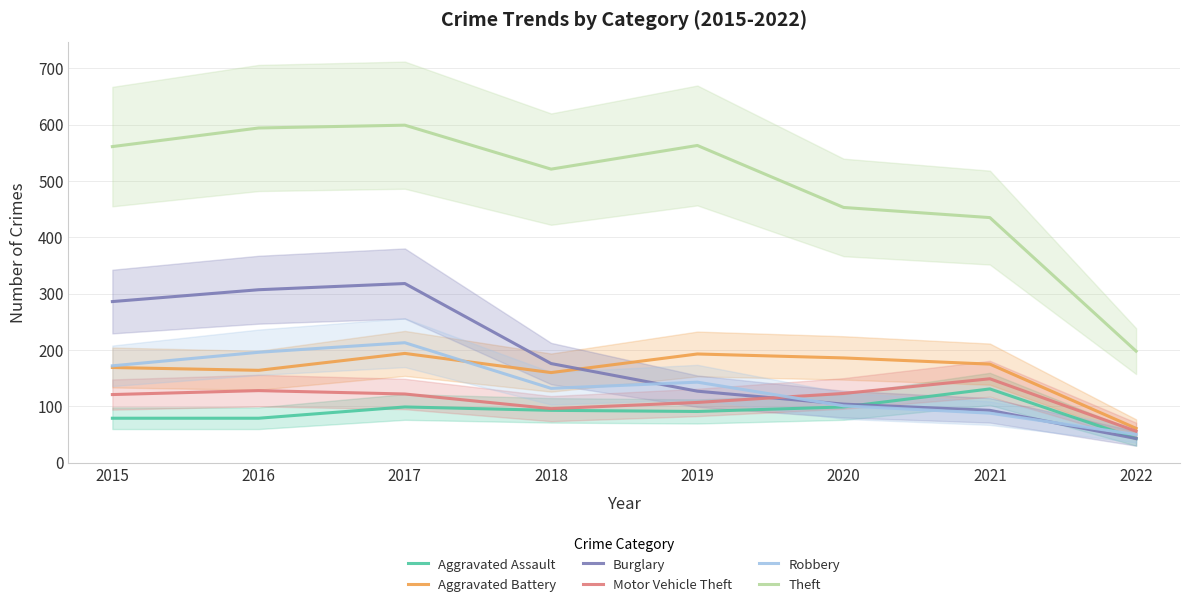

Rank the series at 2021 from highest to lowest value.

Theft, Aggravated Battery, Motor Vehicle Theft, Aggravated Assault, Burglary, Robbery